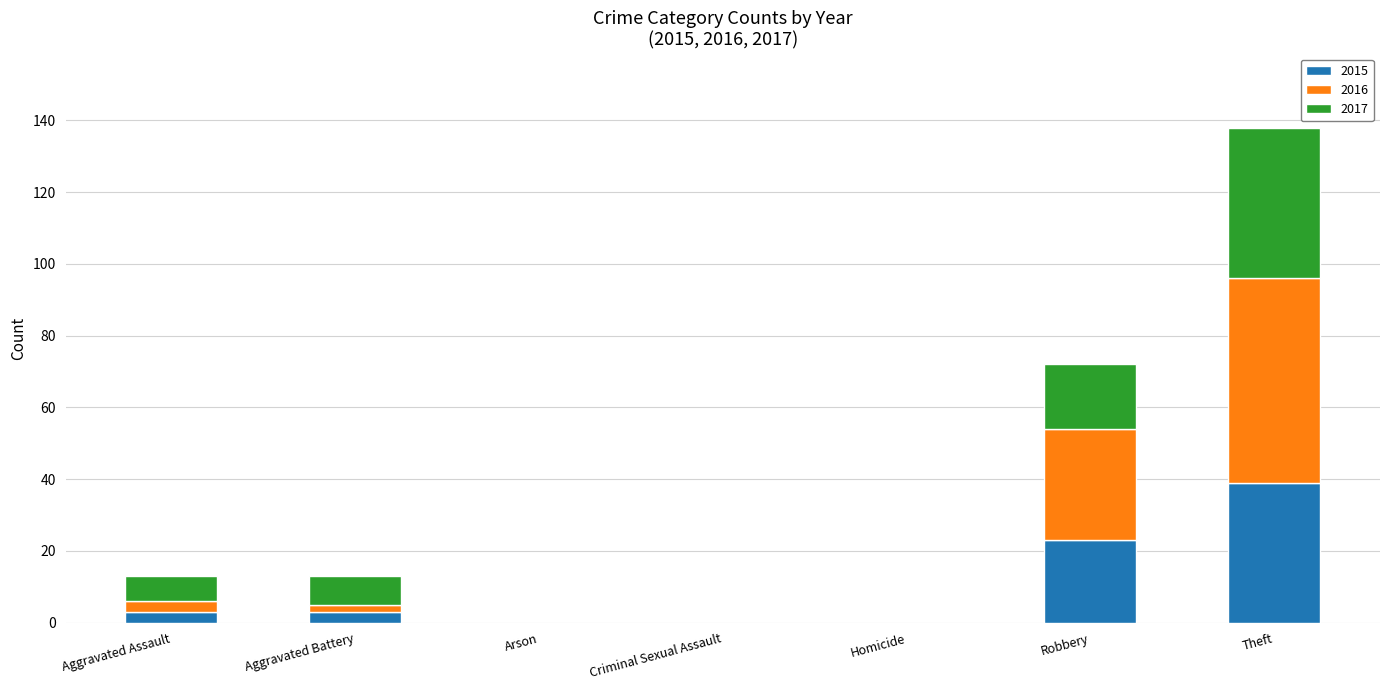

Are the bars grouped side by side (vs. stacked)?

No